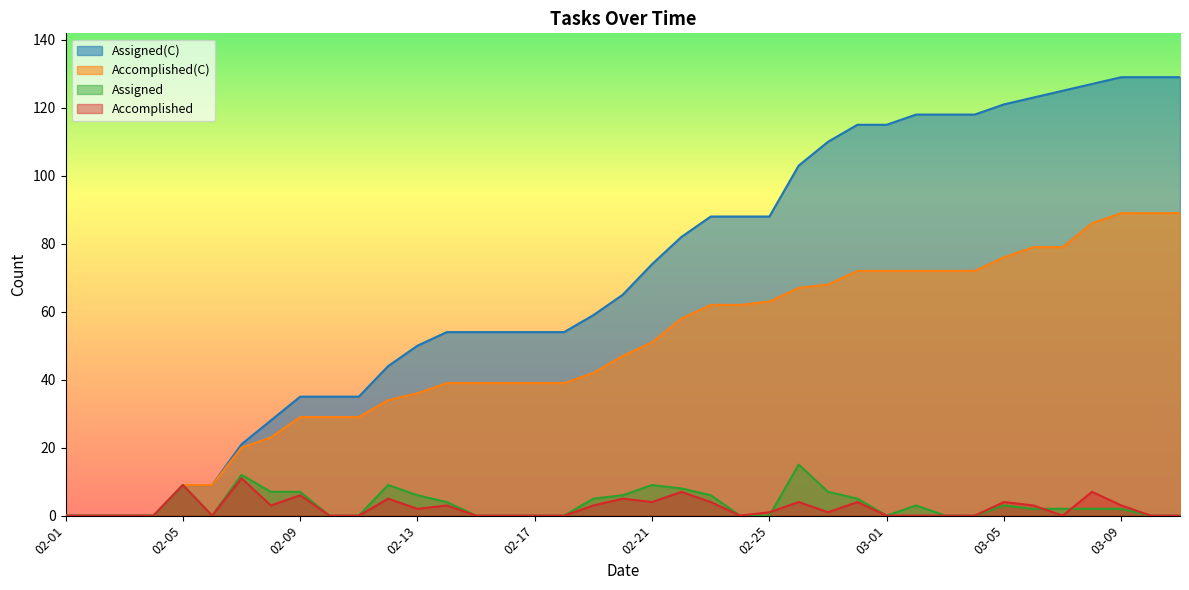

At how many categories does at least one series exceed 119?

7